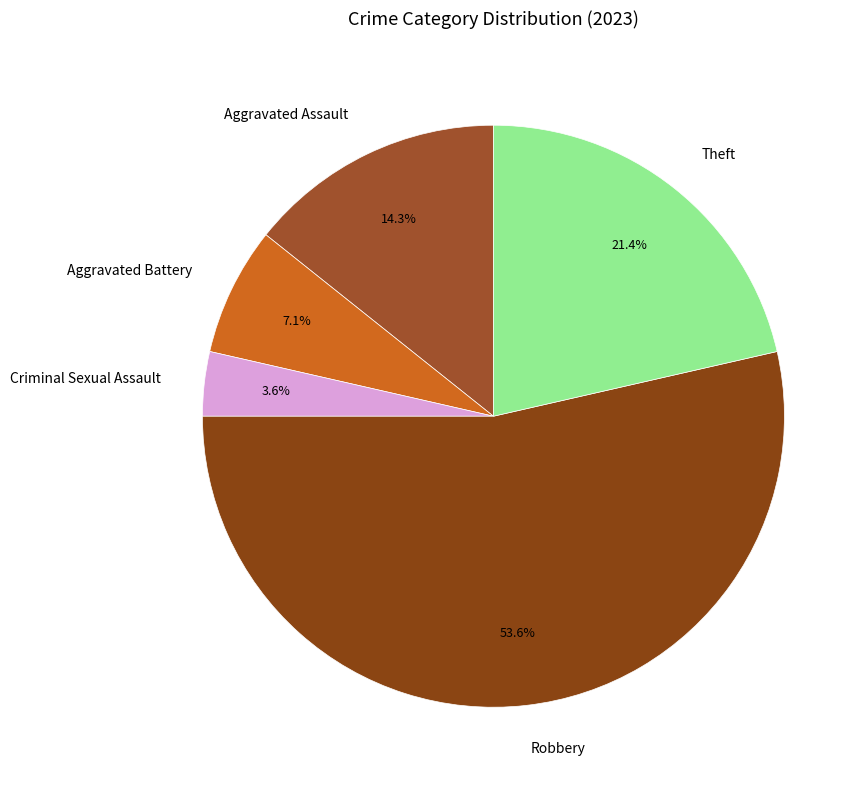

Which slice is the smallest?

Criminal Sexual Assault